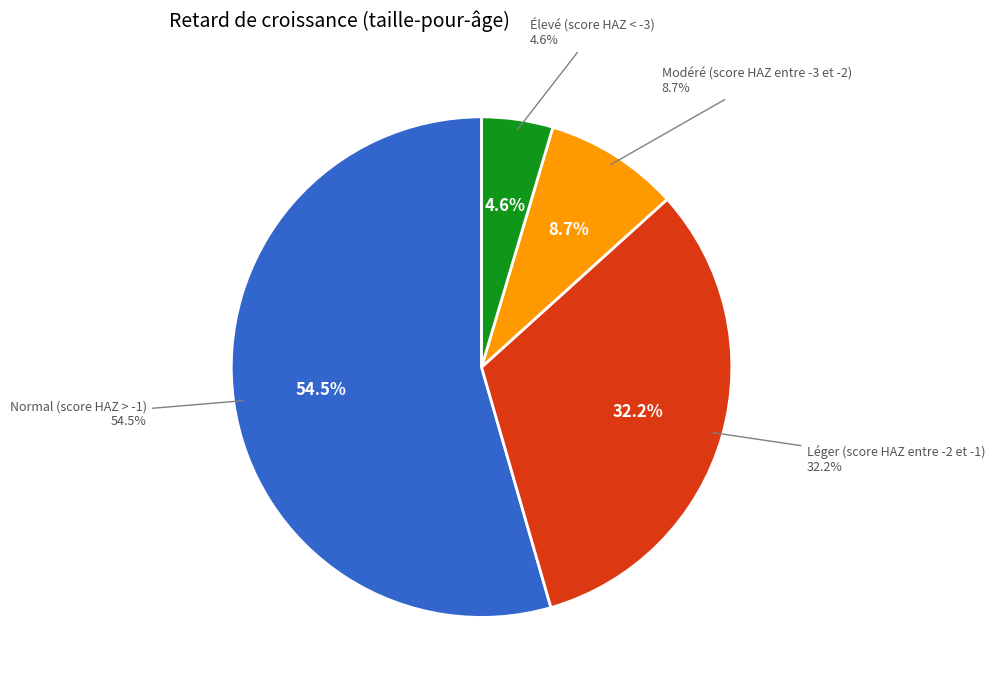

What is the majority slice?

Normal (score HAZ > -1)